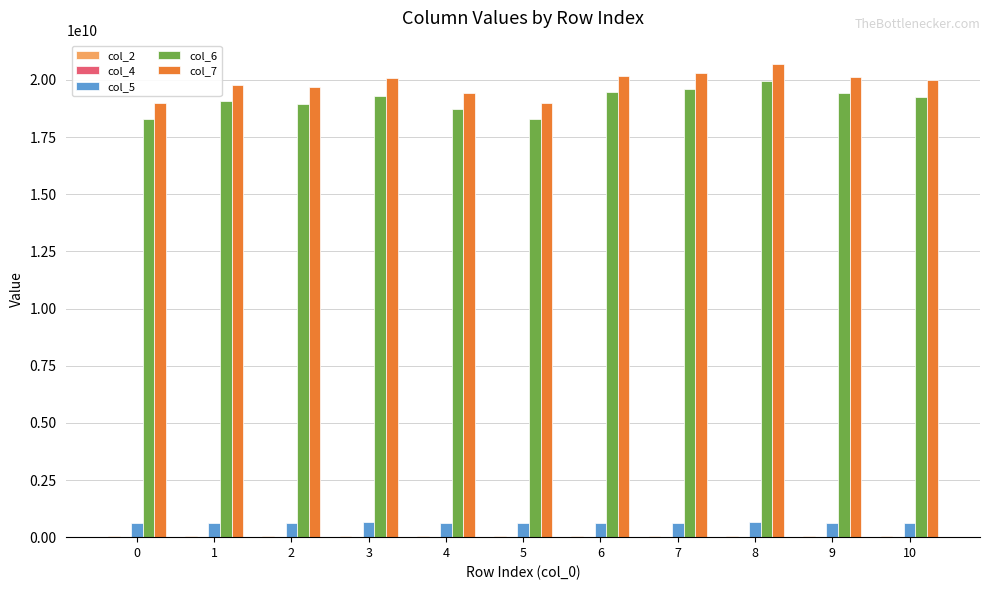

What is the maximum value shown in the chart?

20684078958